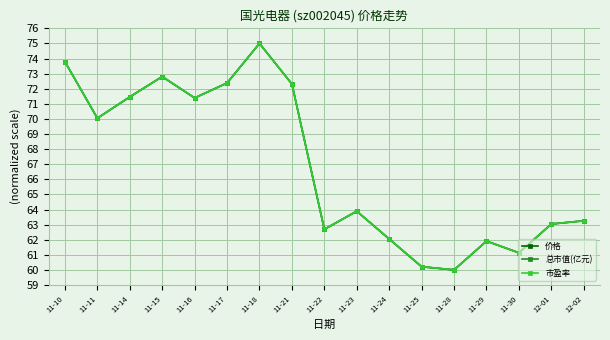

Is this an area chart (filled region under the line)?

No